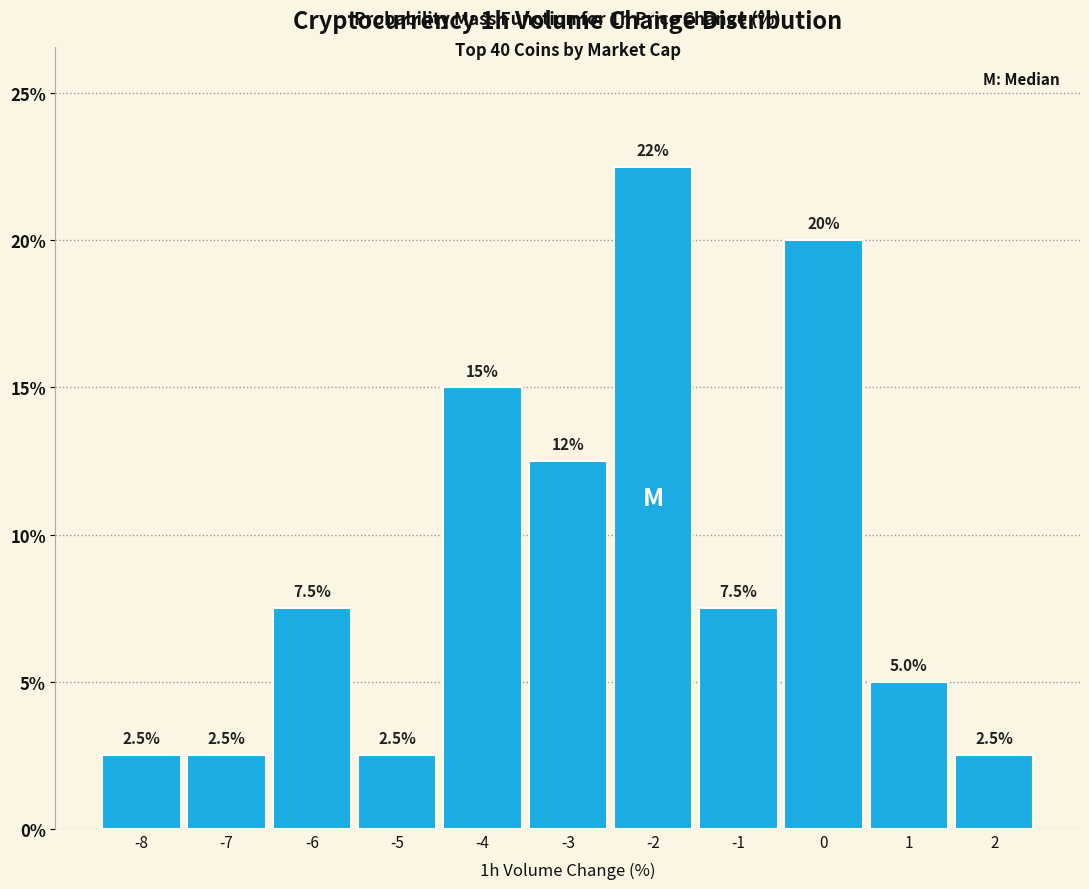

Reading left to right, what are all the values shown in this chart?

2.5	2.5	7.5	2.5	15.0	12.5	22.5	7.5	20.0	5.0	2.5